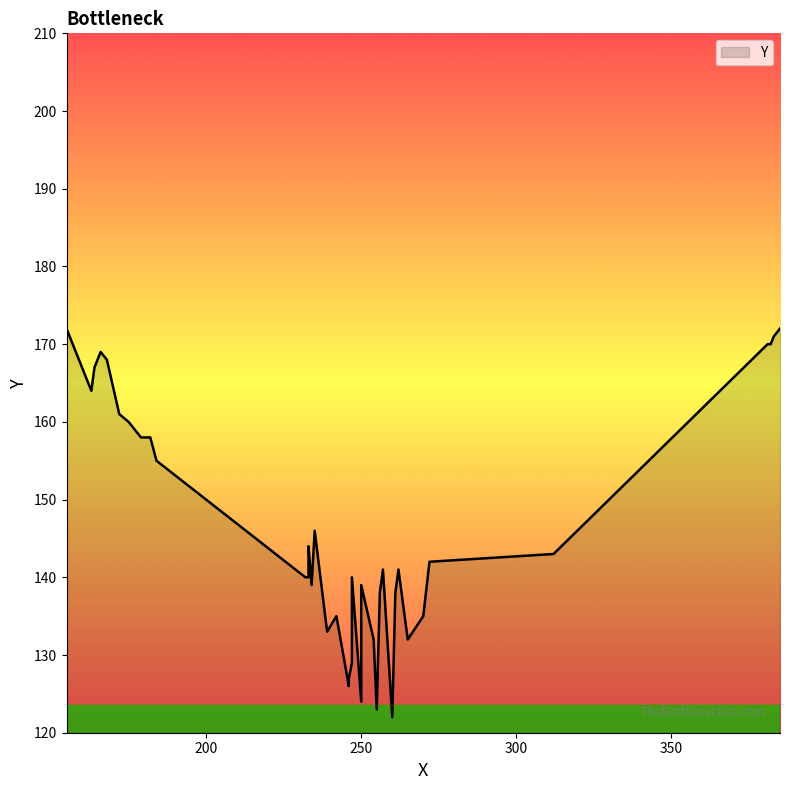

Between 250 and 182, which is larger?

182